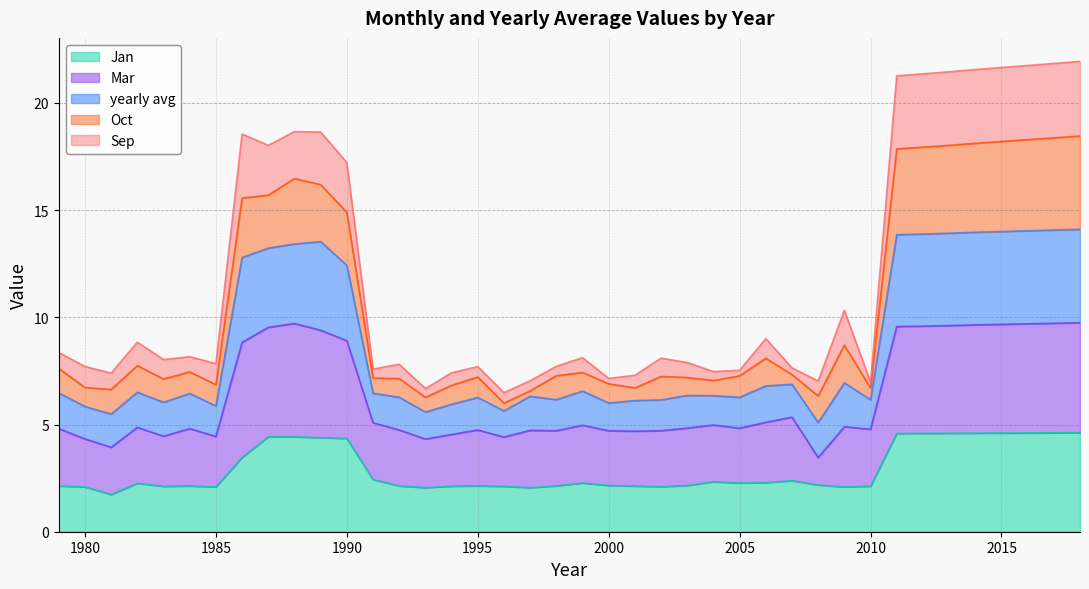

True or false: Mar and yearly avg intersect in this chart.

False